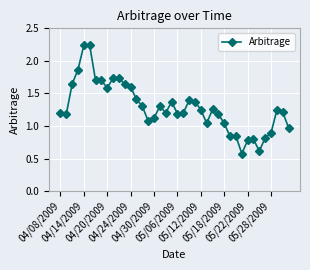

What is the sum of all values?

51.4